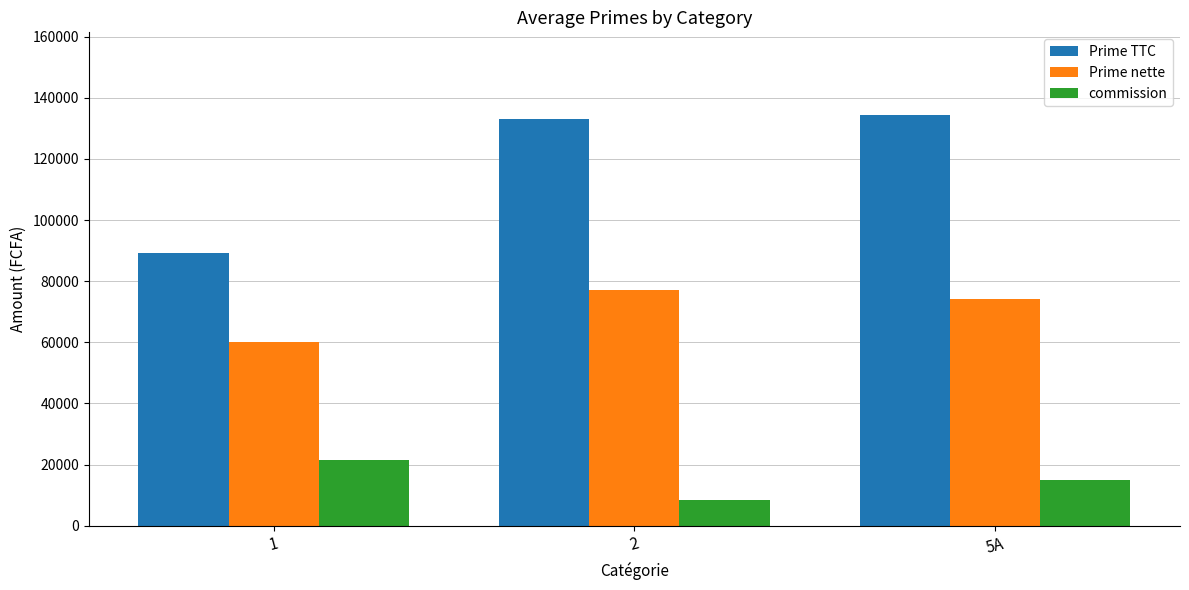

What is the lowest value of the Prime nette series?

59967